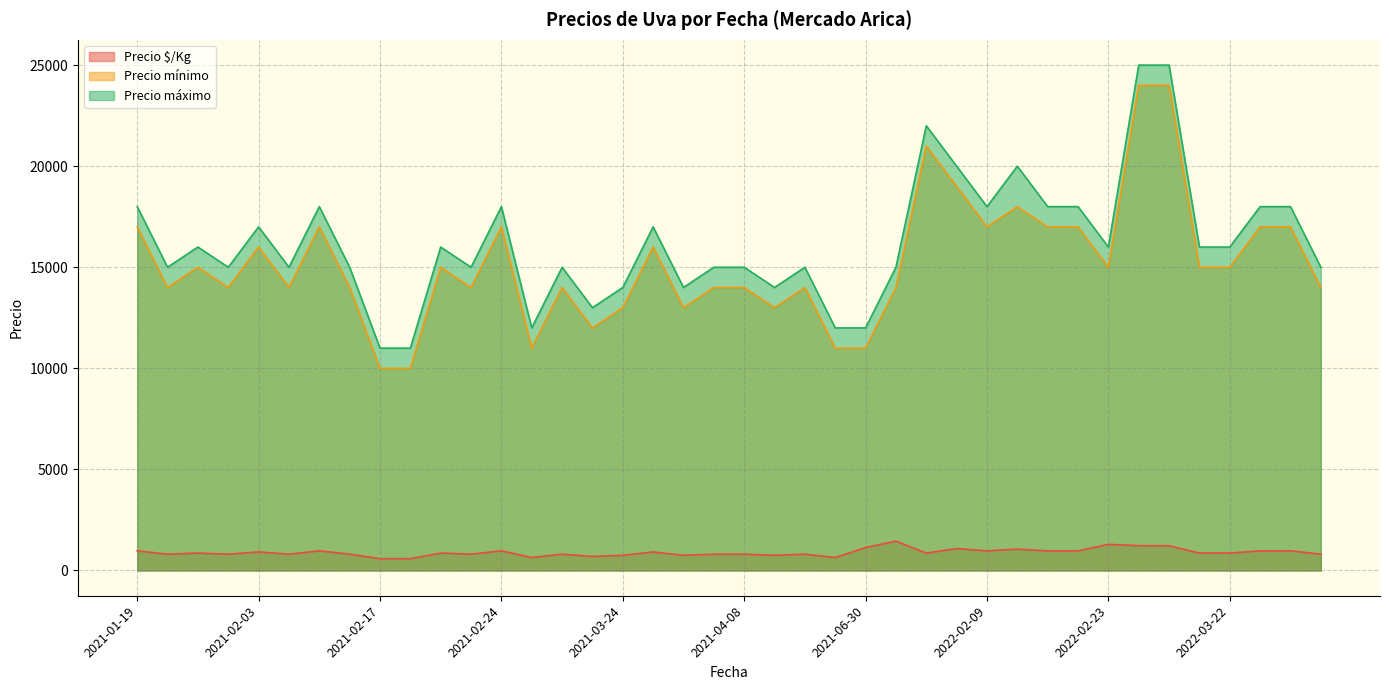

What is the sum of all Precio máximo values?

648000